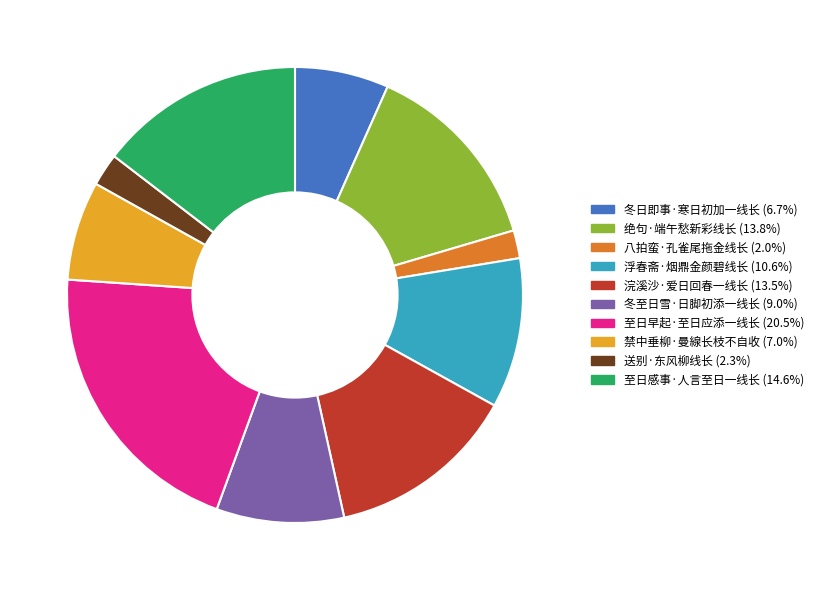

Is there any slice that represents more than half of the pie?

No